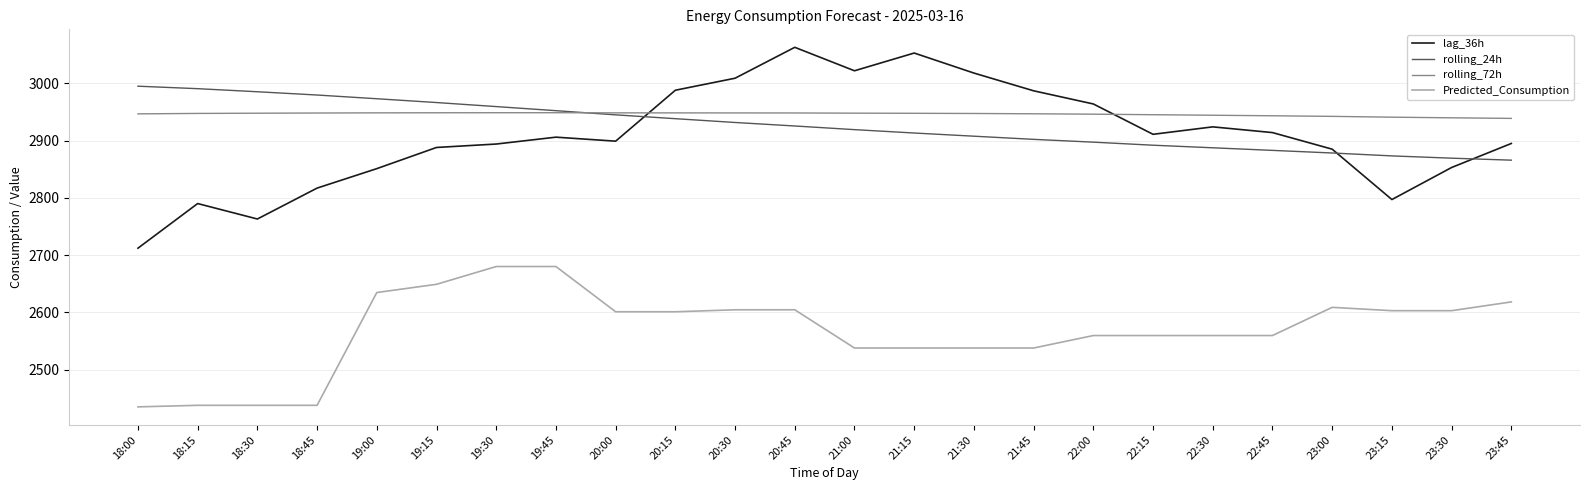

What is the maximum value for rolling_72h?

2948.7